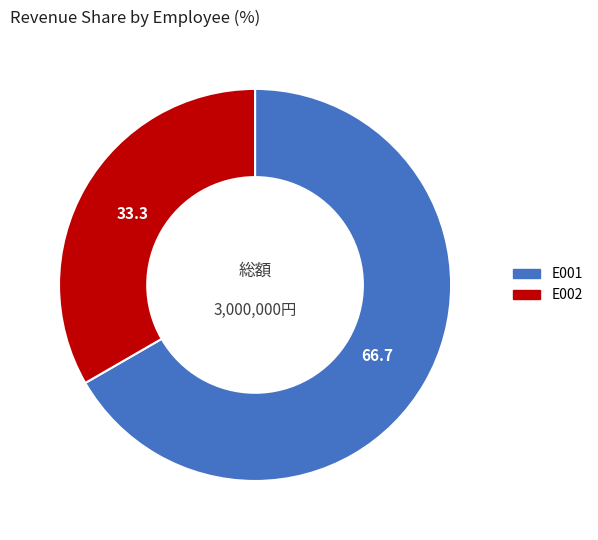

Is the sum of E001 and E002 greater than half?

Yes